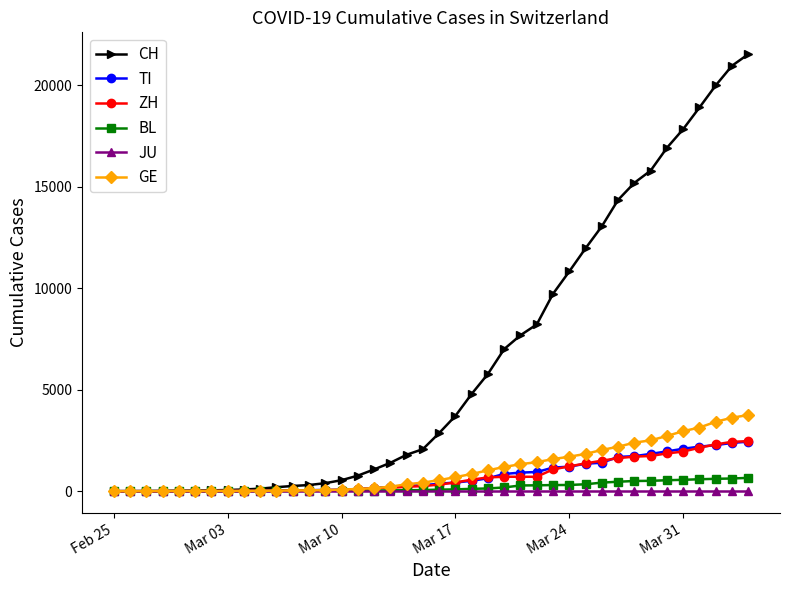

Which series has the largest range (max minus min)?

CH